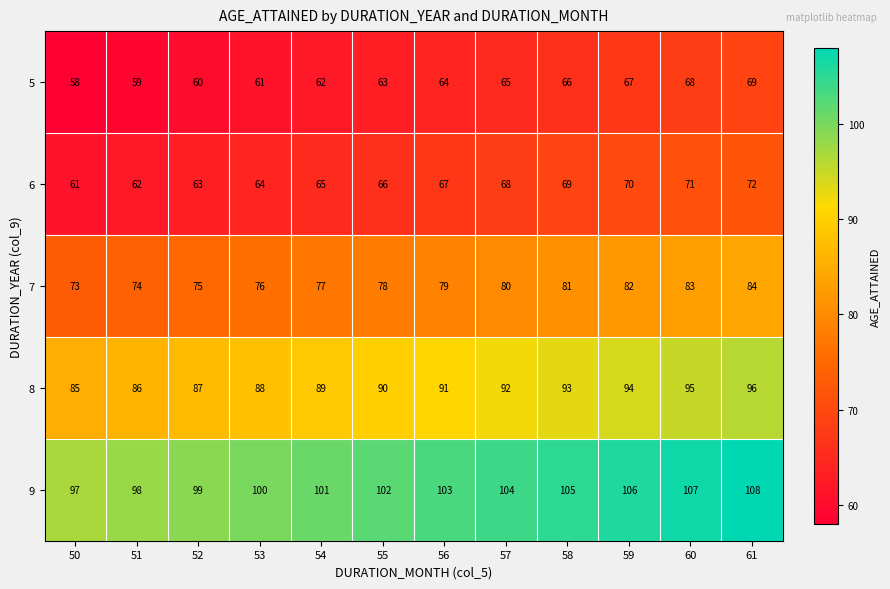

At which category does the chart reach its minimum across all series?

50